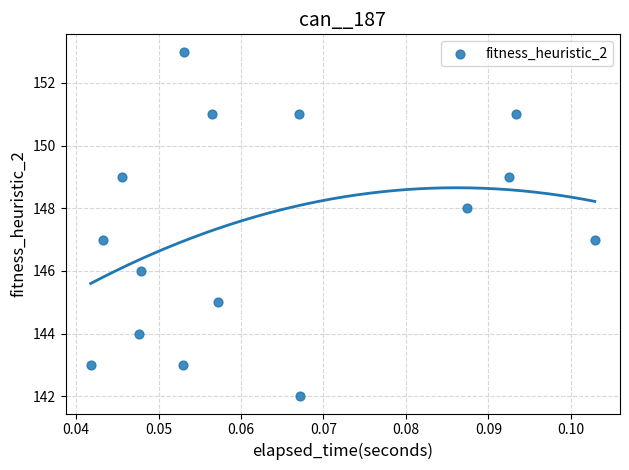

What is the range of Y values (max minus min)?

11